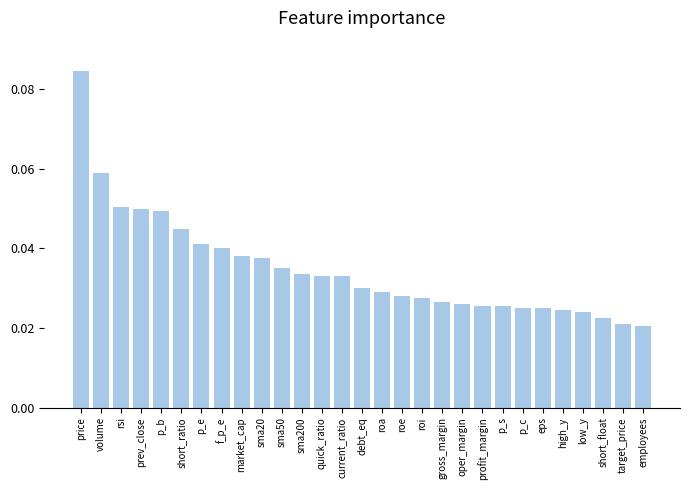

Between p_b and roe, which is larger?

p_b